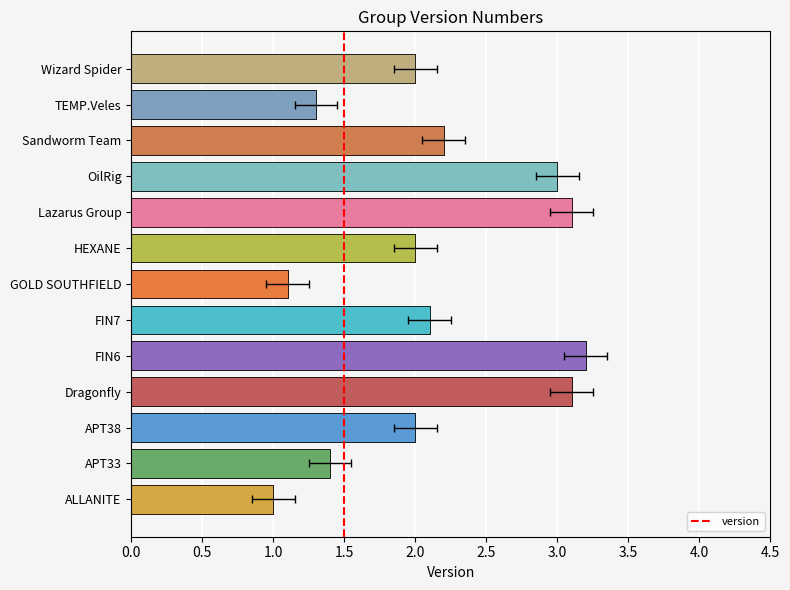

What is the greatest value displayed?

3.2